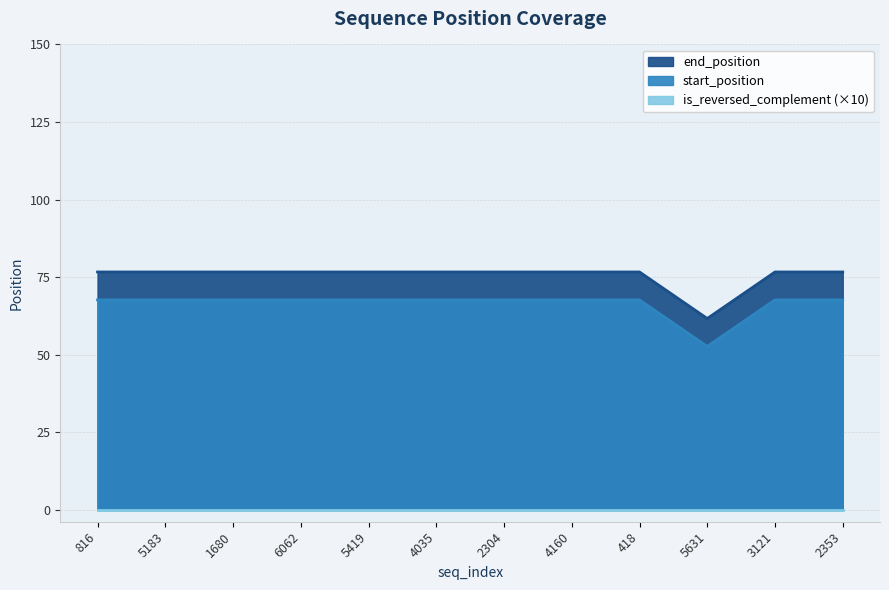

True or false: end_position and is_reversed_complement intersect in this chart.

False